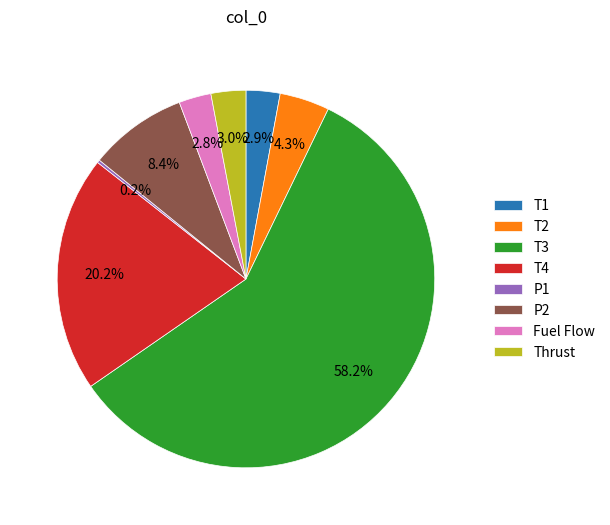

What is the largest slice in the pie chart?

T3